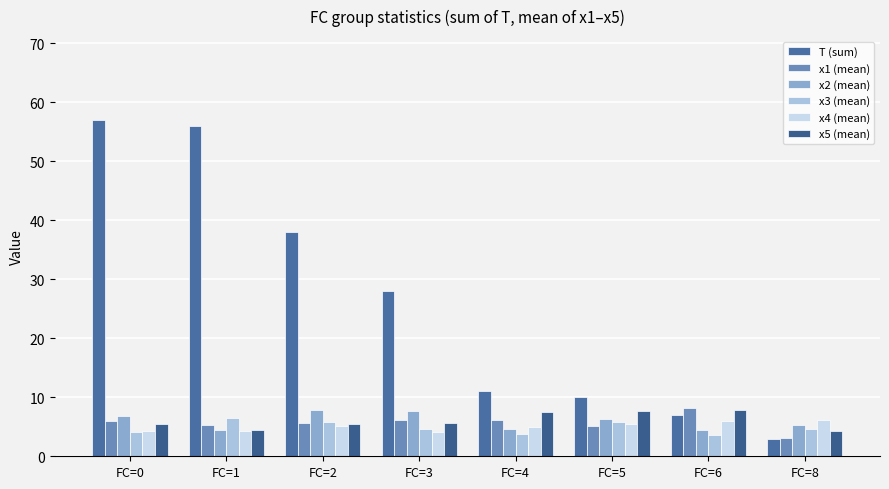

Reading left to right, transcribe all the data shown in this chart.

T (sum): FC=0=57.0	FC=1=56.0	FC=2=38.0	FC=3=28.0	FC=4=11.0	FC=5=10.0	FC=6=7.0	FC=8=3.0
x1 (mean): FC=0=5.9	FC=1=5.3	FC=2=5.6	FC=3=6.1	FC=4=6.2	FC=5=5.1	FC=6=8.1	FC=8=3.1
x2 (mean): FC=0=6.9	FC=1=4.5	FC=2=7.8	FC=3=7.7	FC=4=4.7	FC=5=6.3	FC=6=4.4	FC=8=5.2
x3 (mean): FC=0=4.2	FC=1=6.5	FC=2=5.8	FC=3=4.6	FC=4=3.8	FC=5=5.8	FC=6=3.6	FC=8=4.6
x4 (mean): FC=0=4.3	FC=1=4.4	FC=2=5.2	FC=3=4.1	FC=4=4.9	FC=5=5.5	FC=6=6.0	FC=8=6.2
x5 (mean): FC=0=5.4	FC=1=4.4	FC=2=5.5	FC=3=5.7	FC=4=7.6	FC=5=7.7	FC=6=7.8	FC=8=4.2